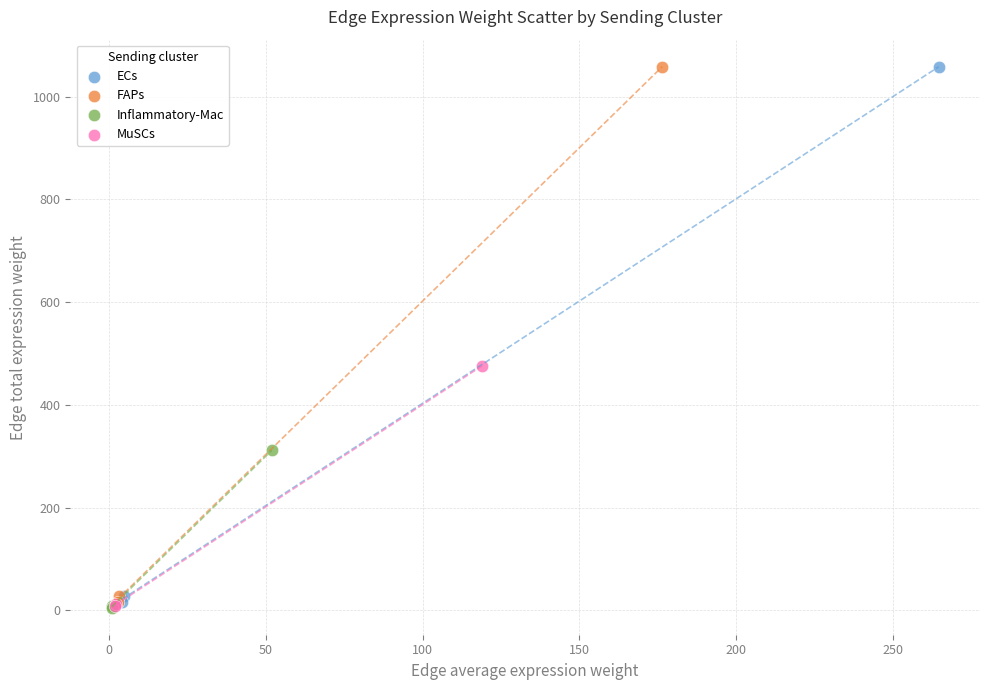

Which series has the largest Y range (max minus min)?

FAPs